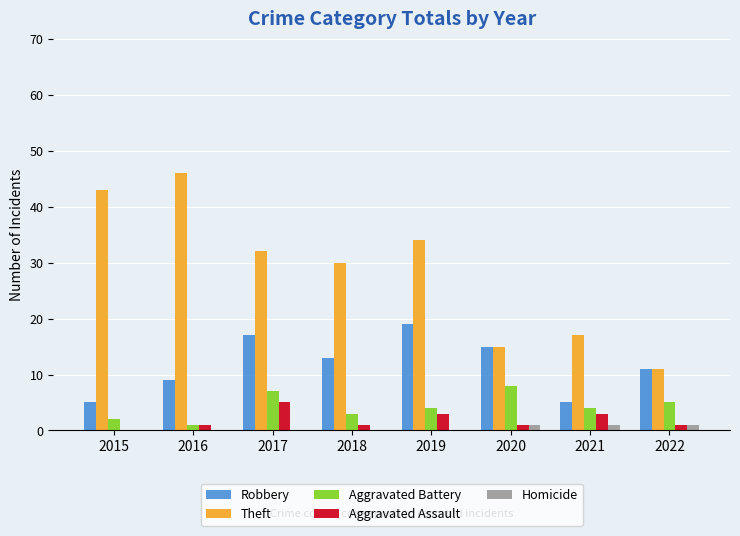

The Homicide series shows 1 at 2021. True or false?

True